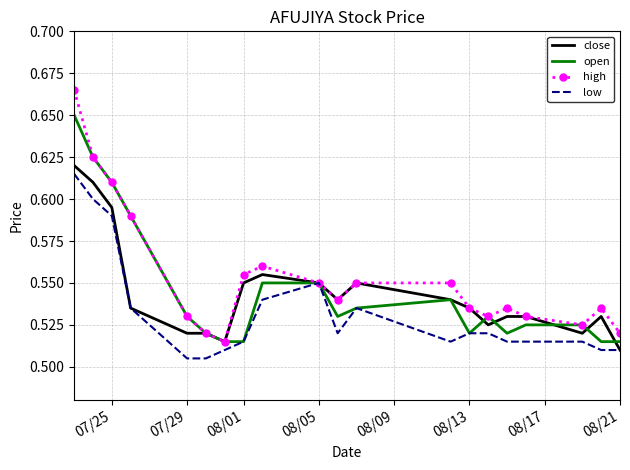

Which series has the widest spread of values?

high